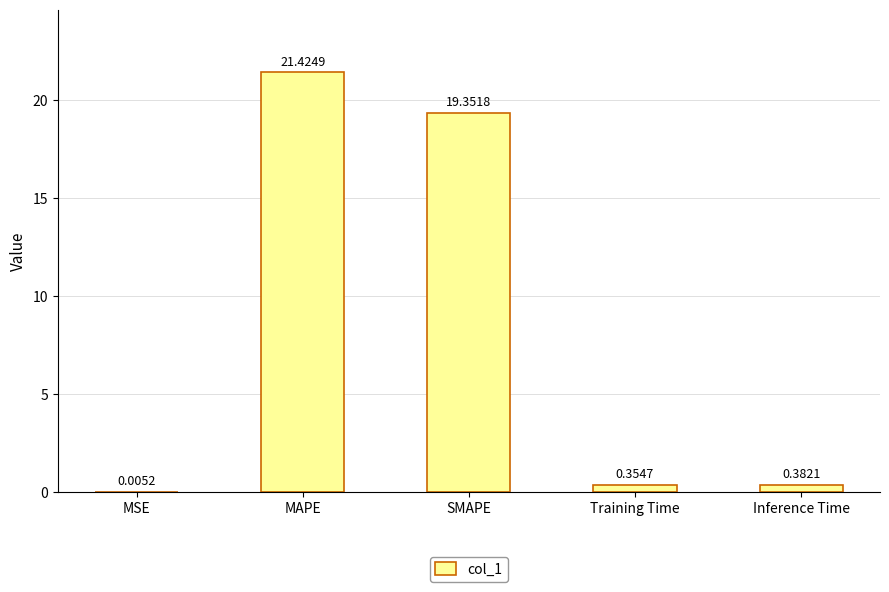

Where is the data nearest to the value 10?

SMAPE